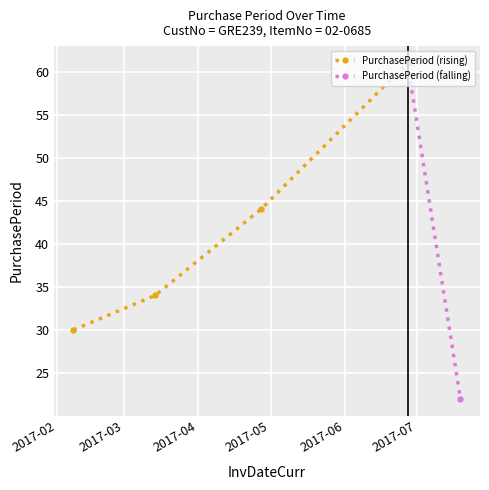

True or false: the data has more than 1 interior local peaks.

False